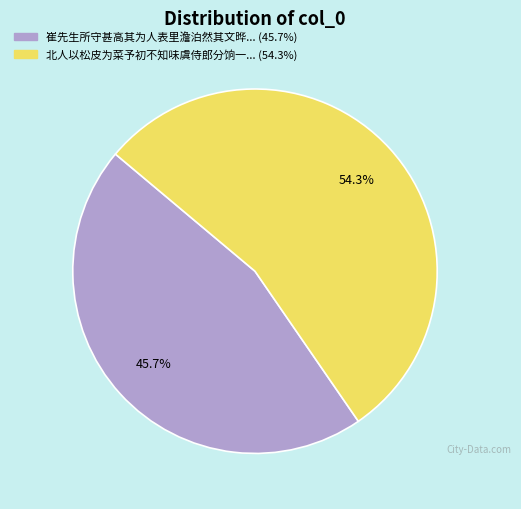

Count the number of slices in the pie.

2